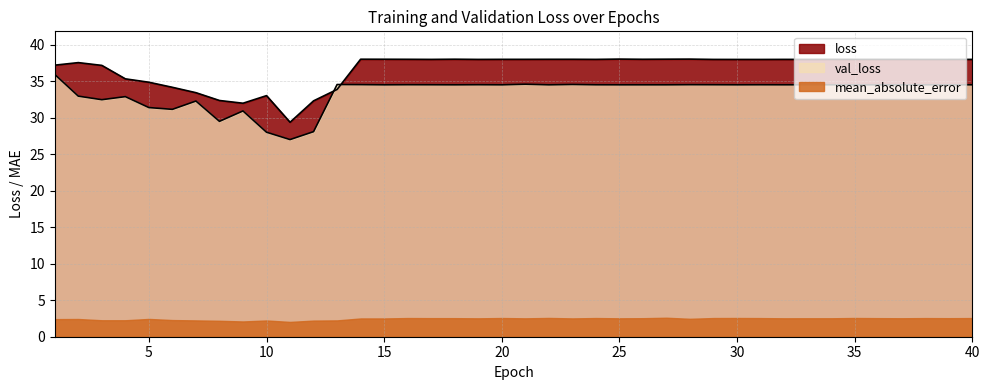

True or false: val_loss and loss cross at least once.

True